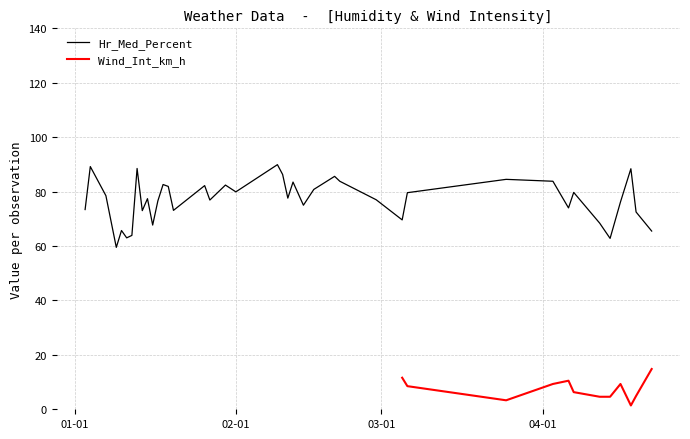

What is the average value?

77.0